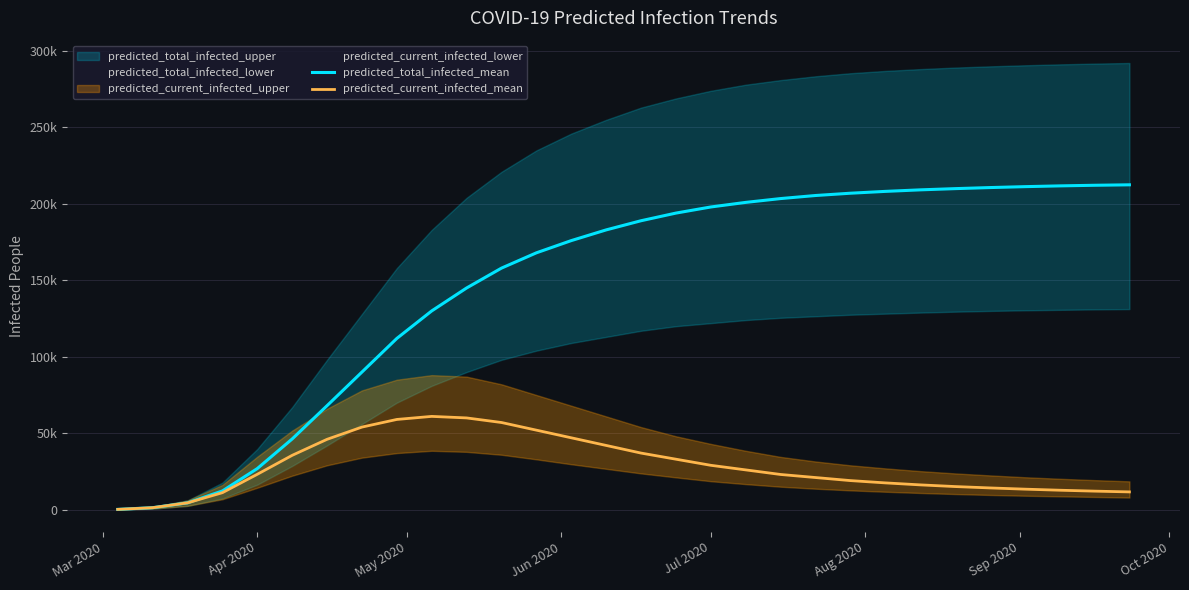

What is the value of the predicted_current_infected_mean point at the 17th from the left?

33000